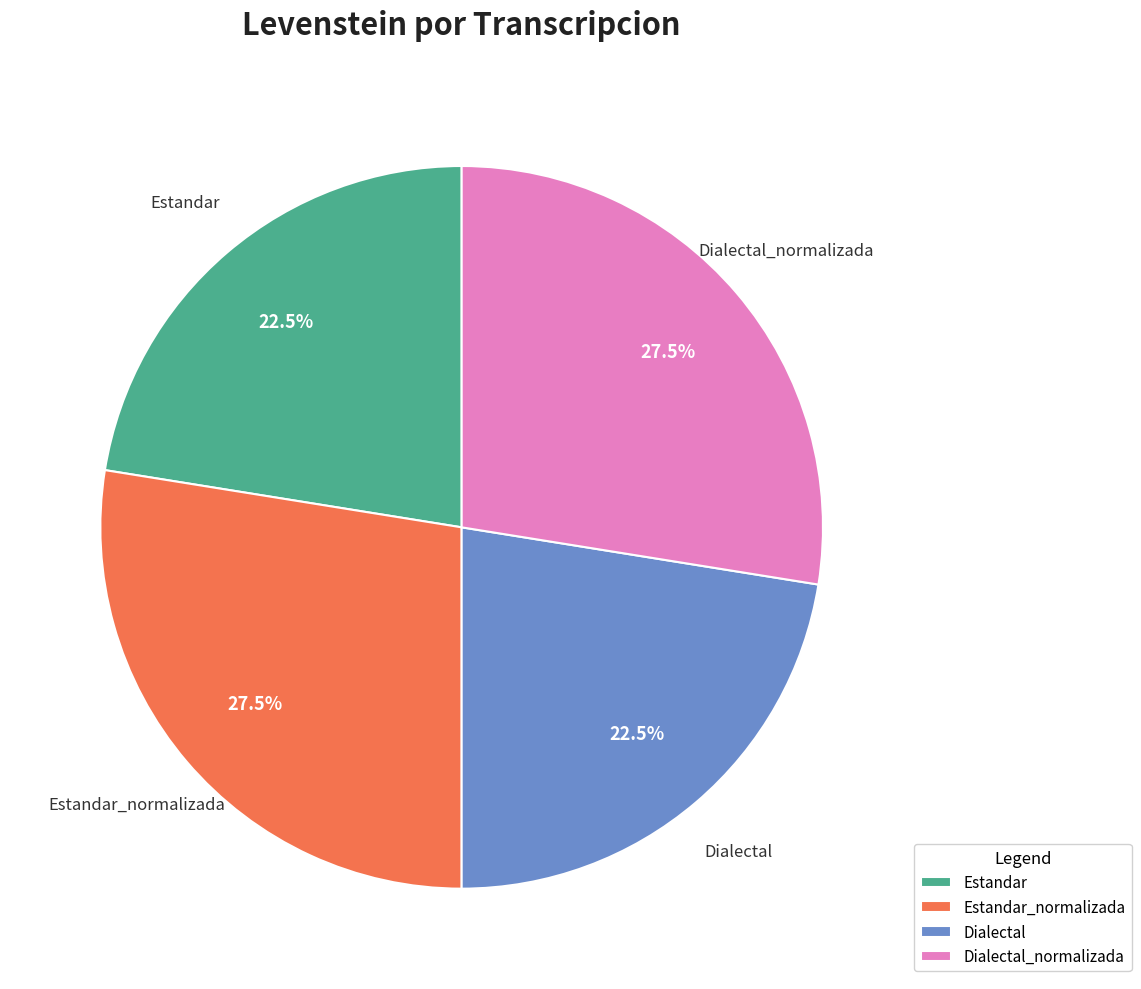

Does Dialectal account for over 50% of the chart?

No